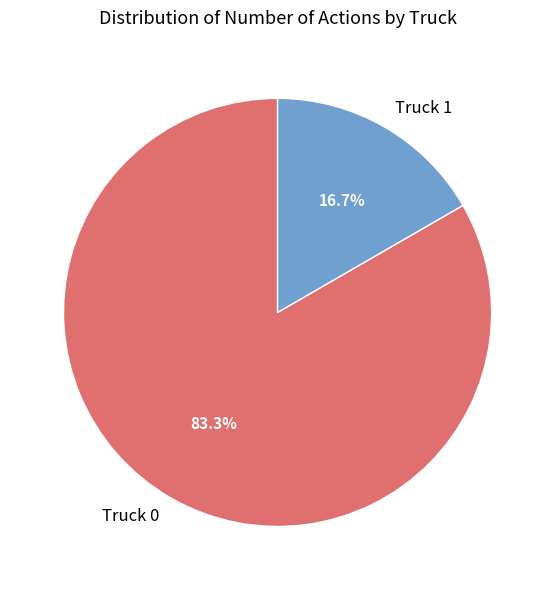

Which has a higher value, Truck 1 or Truck 0?

Truck 0